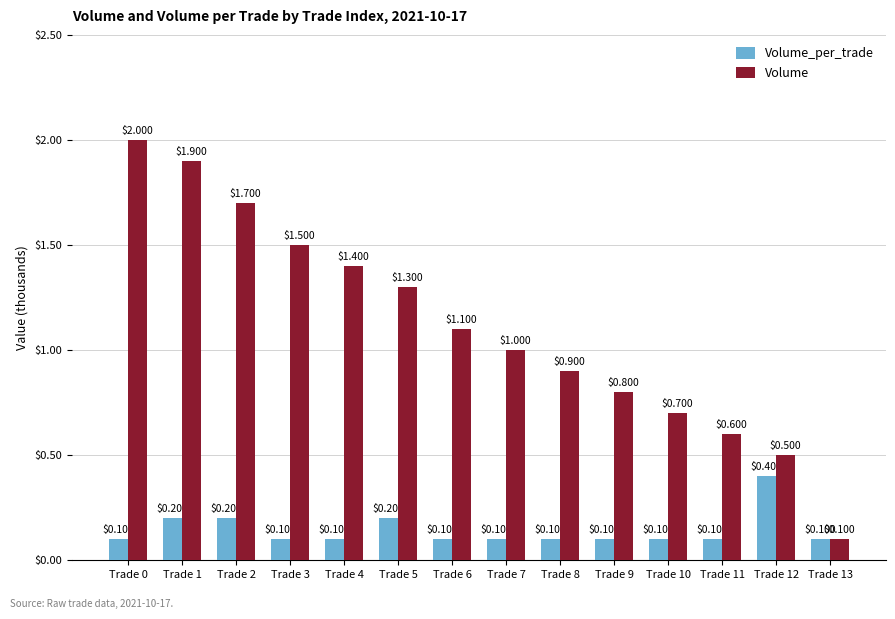

At which label does Volume_per_trade reach its peak?

Trade 12